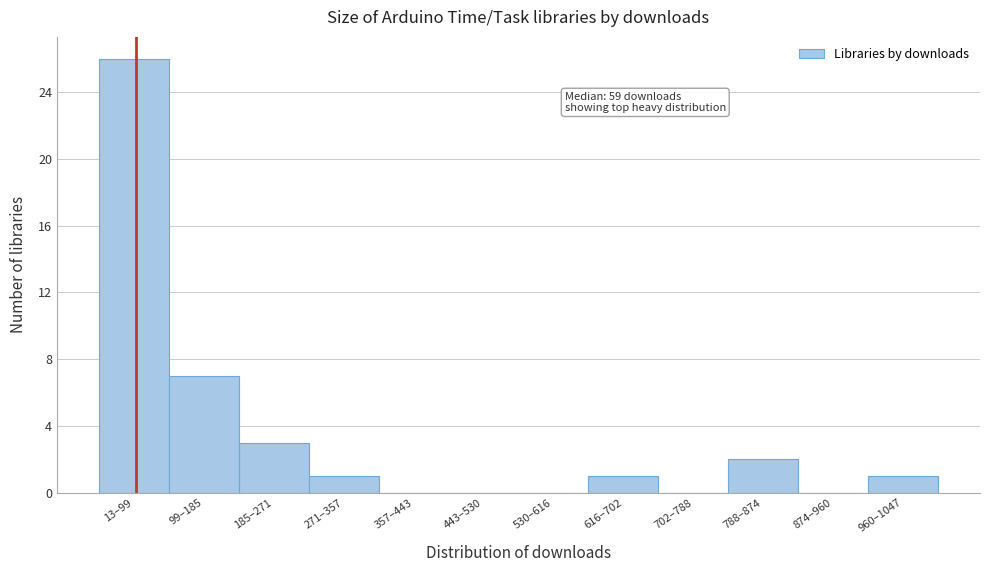

Reading right to left, what are all the values shown in this chart?

960–1047=1	874–960=0	788–874=2	702–788=0	616–702=1	530–616=0	443–530=0	357–443=0	271–357=1	185–271=3	99–185=7	13–99=26